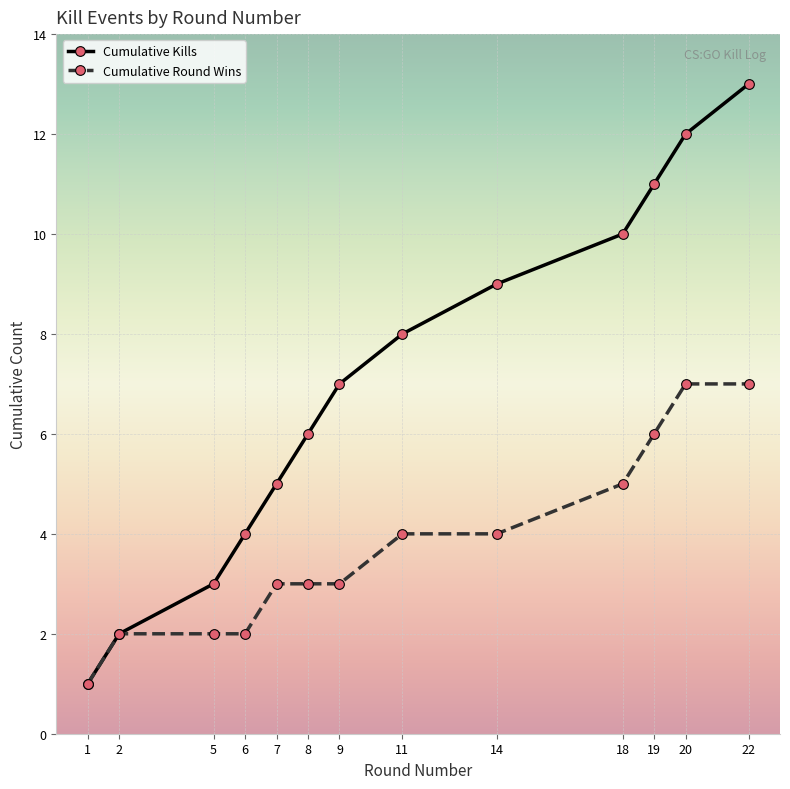

What value does the Cumulative Kills series have at 22?

13